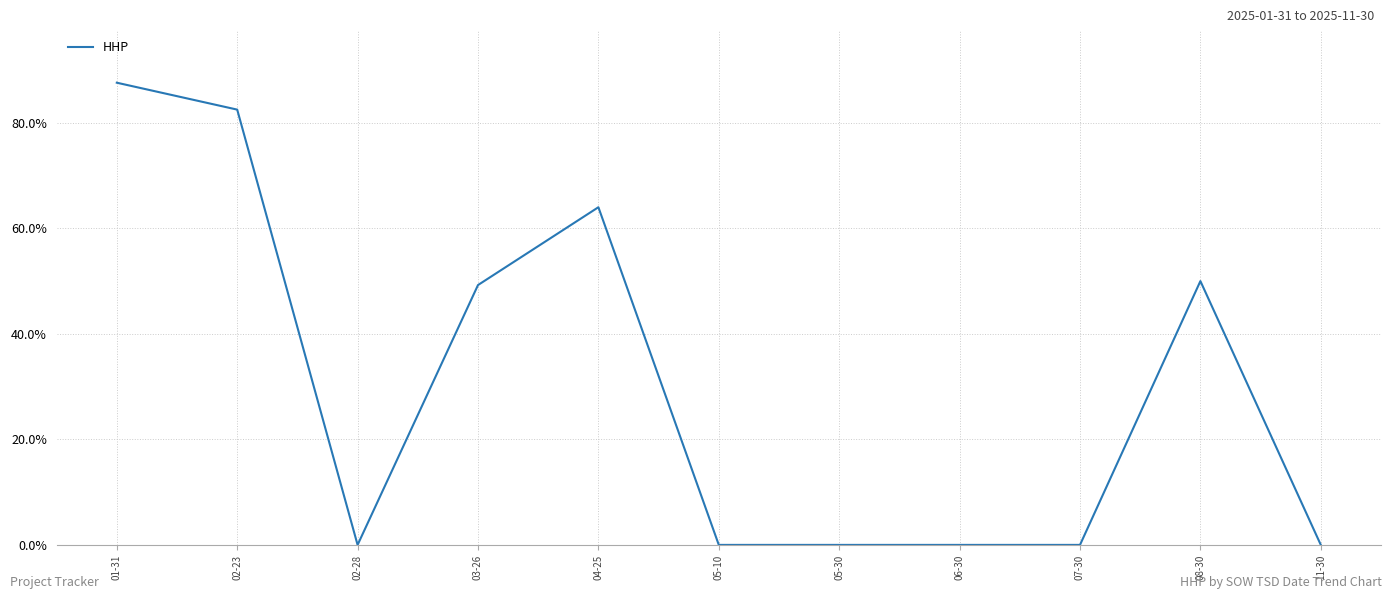

At which category does the chart reach its peak across all series?

01-31